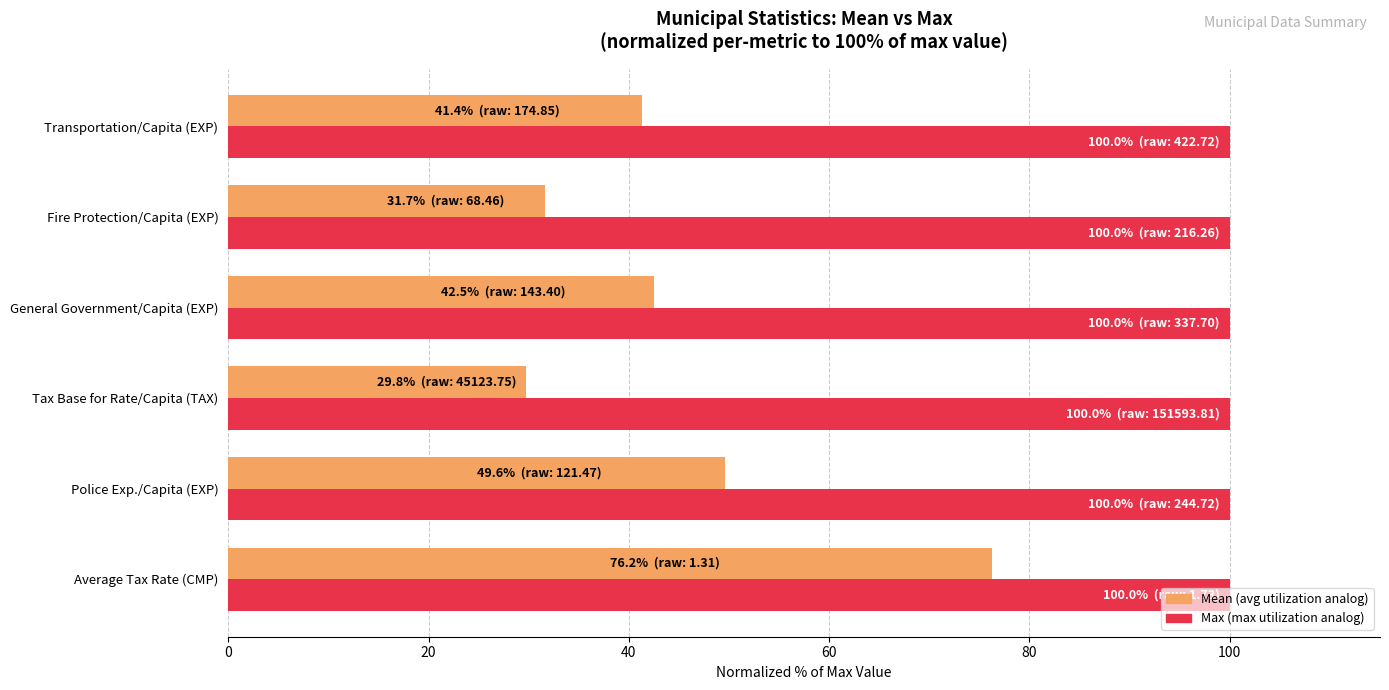

What is the minimum value shown in the chart?

29.8